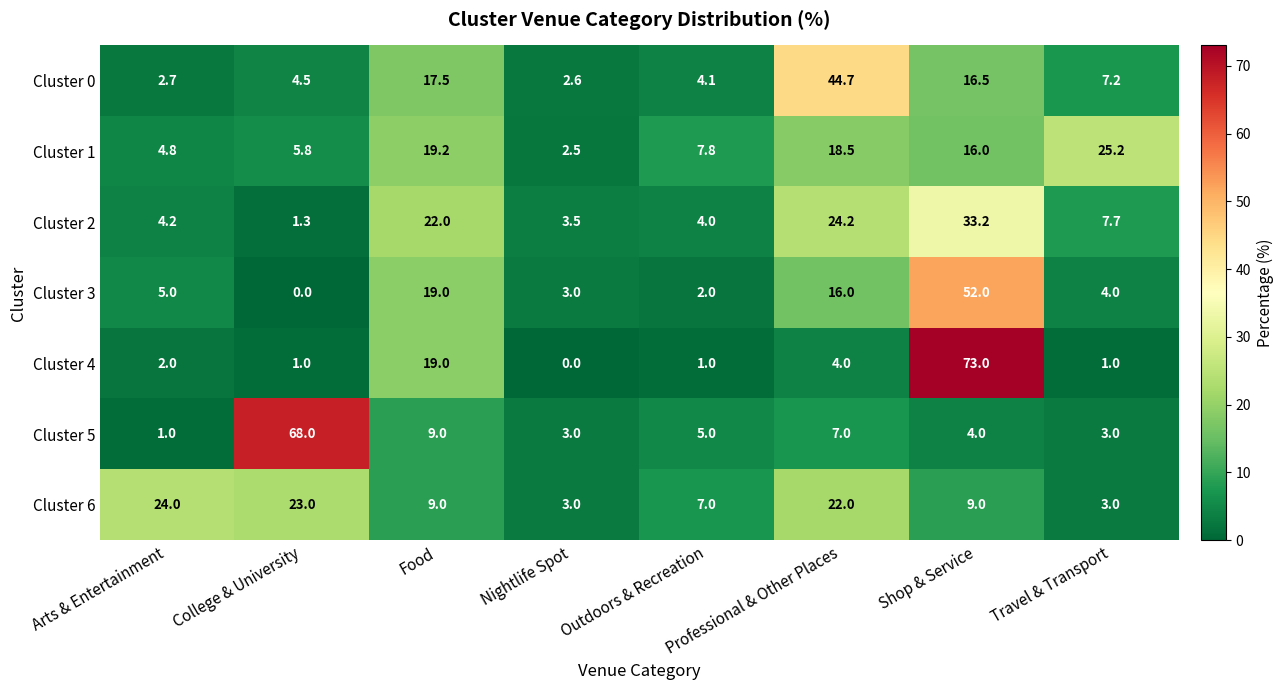

Between Arts & Entertainment and College & University, which series saw the biggest shift?

Cluster 5